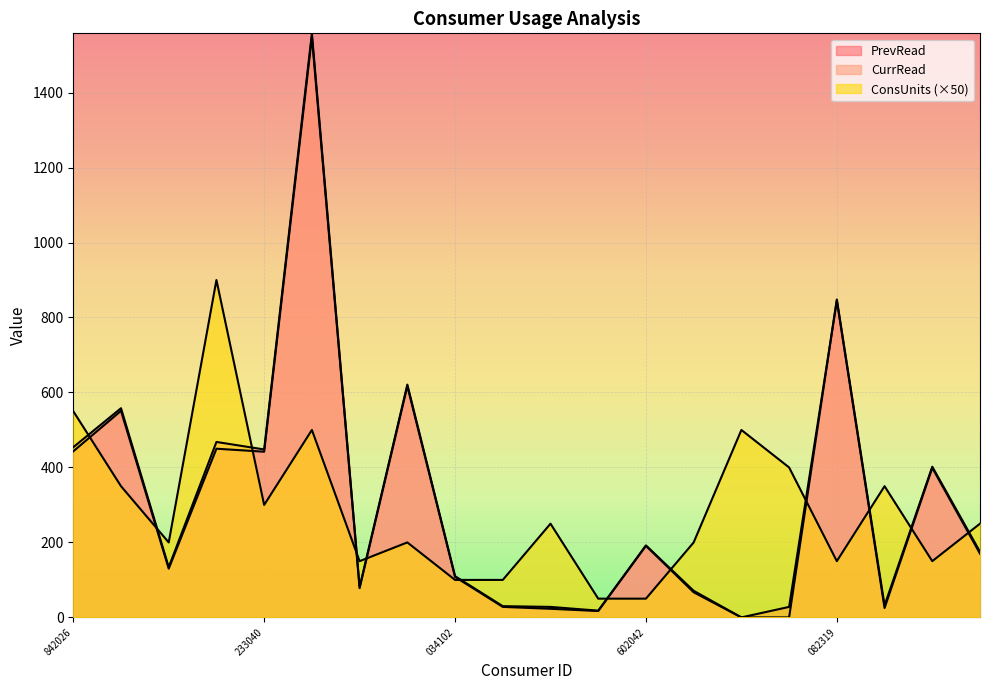

How many lines are shown in the chart?

3